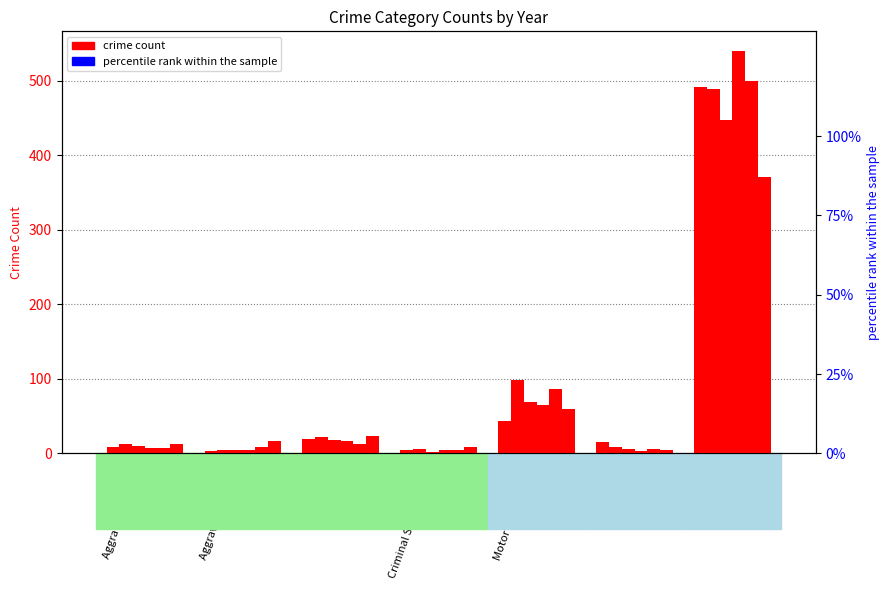

What is the difference between the second highest and second lowest values in the 2017 series?

64